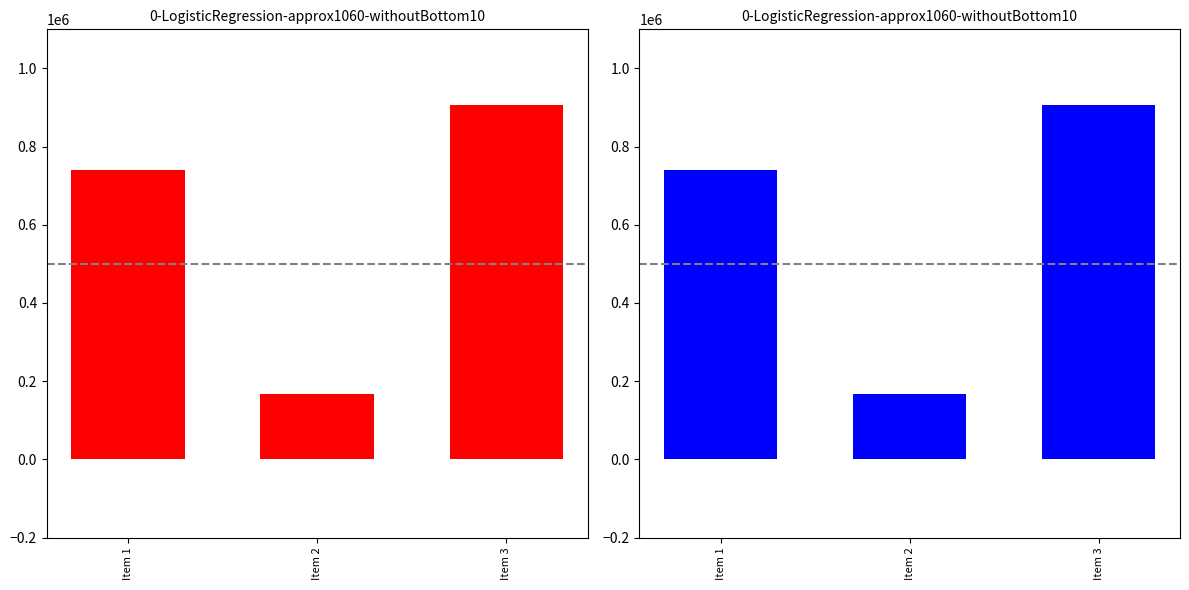

Approximately how many times larger is the value at Item 3 compared to Item 2?

5.4